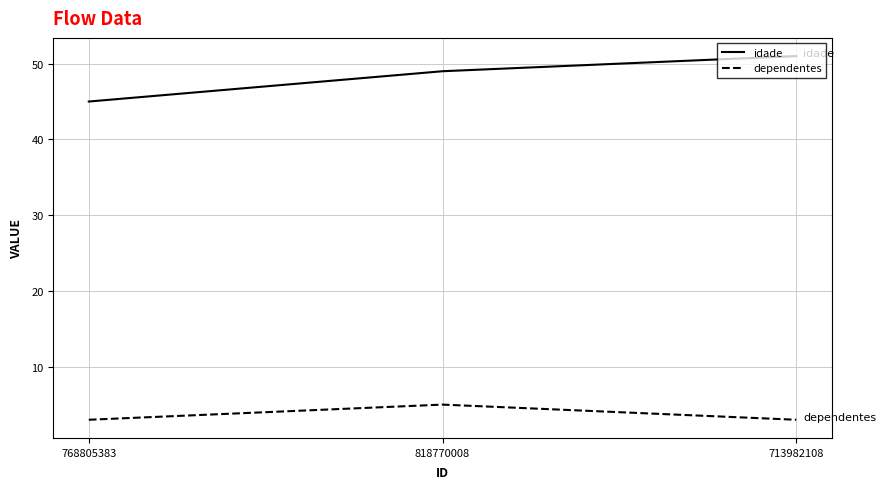

Rank the series by their average value, from lowest to highest.

dependentes, idade